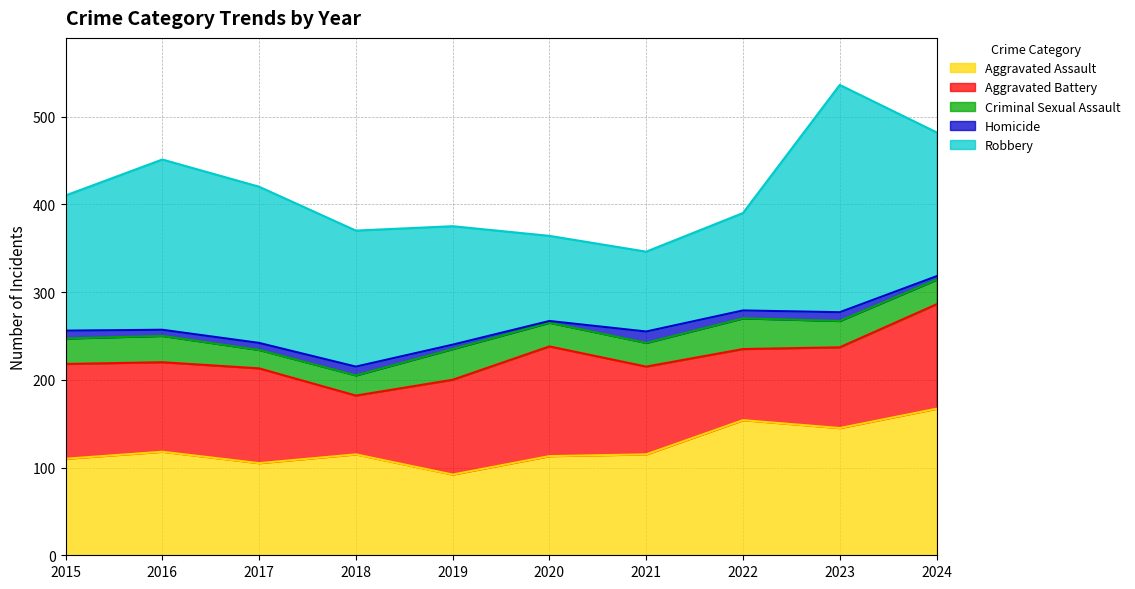

Which series changed the most between 2015 and 2021?

Robbery